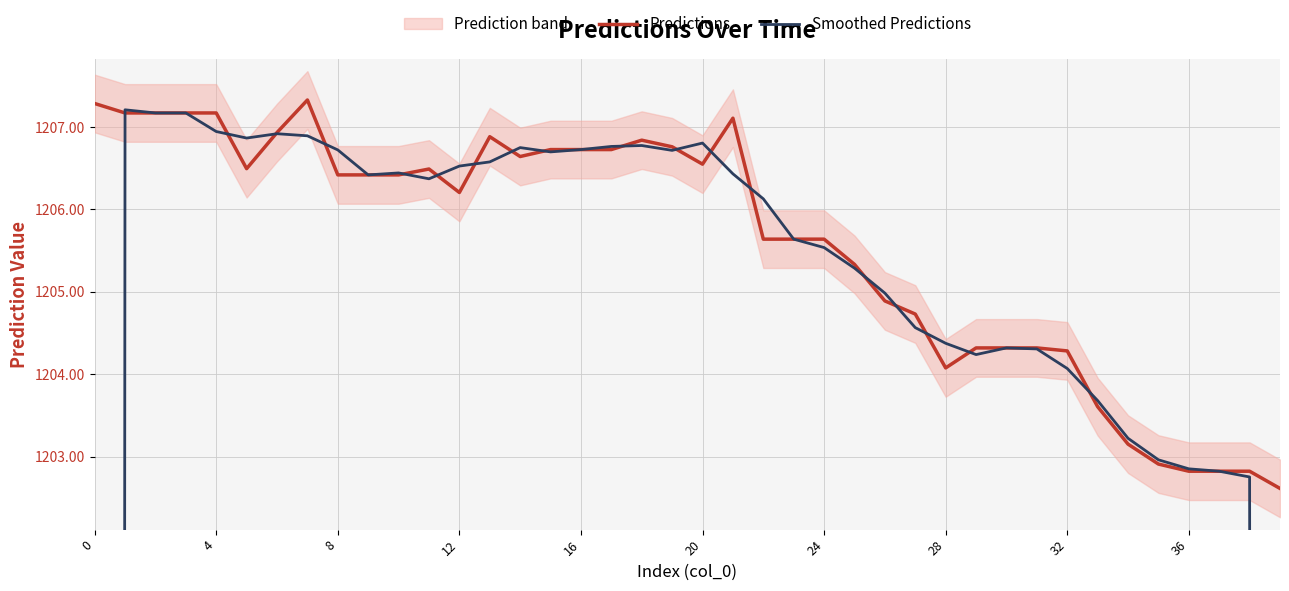

What is the total value across all series at 14?

2413.4